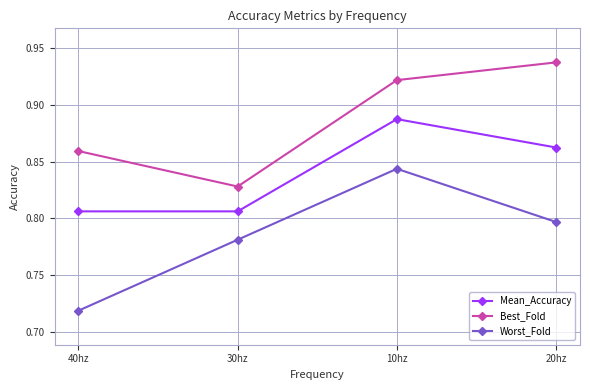

What is the difference between the highest and lowest values at 20hz?

0.1